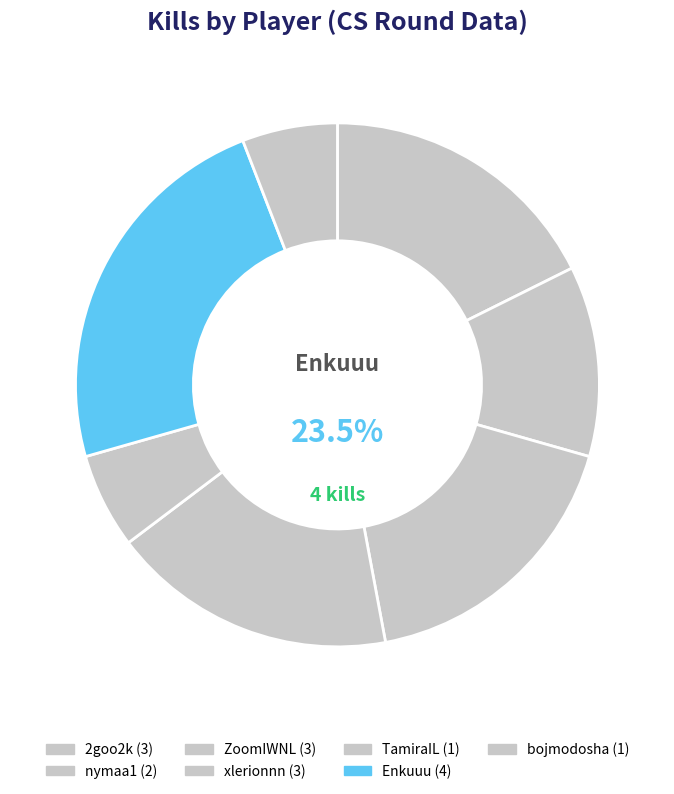

To the nearest percent, what is the difference between the ZoomIWNL and TamiraIL slice percentages?

12%